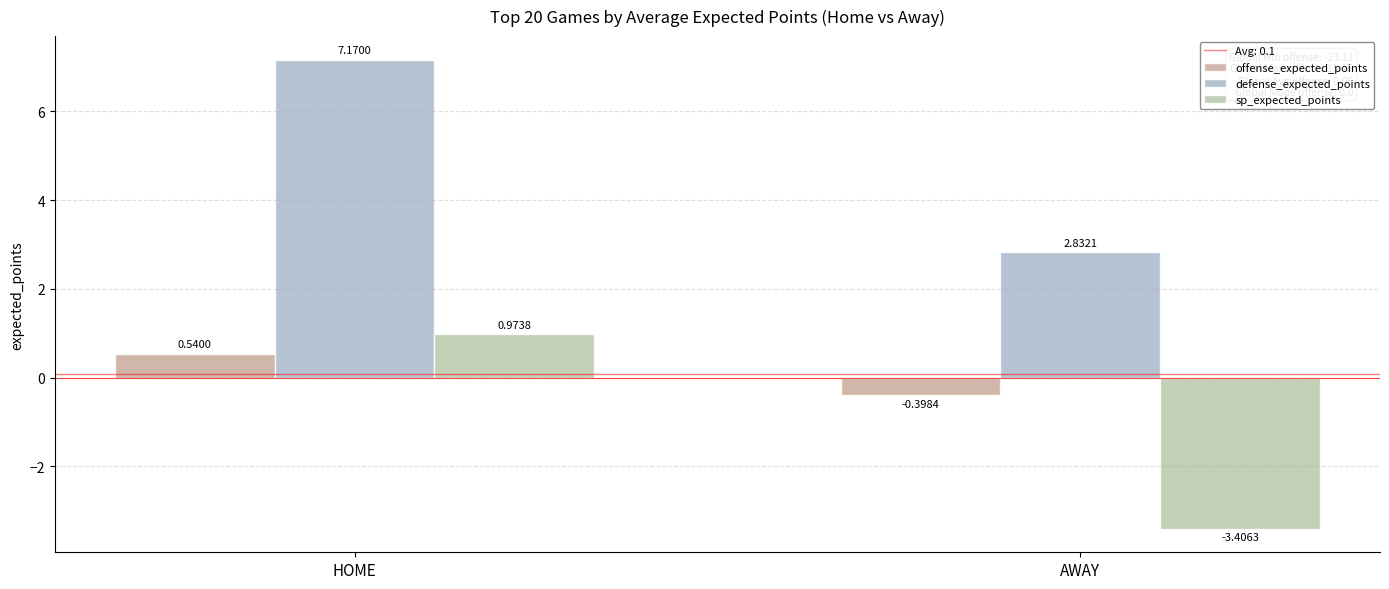

The defense_expected_points series shows 7.2 at HOME. True or false?

True